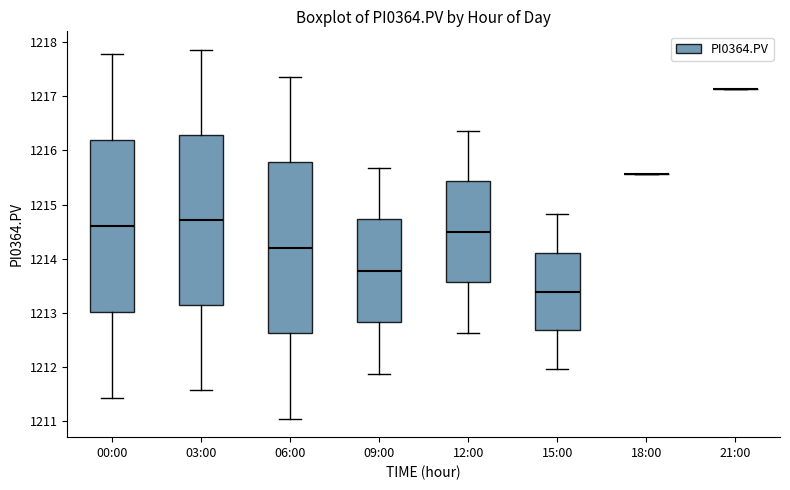

Reading left to right, transcribe this box plot: for each box, give where its median line is, the range the box spans, and where its two whiskers end, as read against the y-axis. The values are not printed on the chart, so give them approximately, as read against the axis.

00:00: median 1214.6, box 1213.0 to 1216.2, whiskers 1211.4 to 1217.8
03:00: median 1214.7, box 1213.1 to 1216.3, whiskers 1211.6 to 1217.9
06:00: median 1214.2, box 1212.6 to 1215.8, whiskers 1211.1 to 1217.4
09:00: median 1213.8, box 1212.8 to 1214.7, whiskers 1211.9 to 1215.7
12:00: median 1214.5, box 1213.6 to 1215.4, whiskers 1212.6 to 1216.4
15:00: median 1213.4, box 1212.7 to 1214.1, whiskers 1212.0 to 1214.8
18:00: box collapsed to a line at 1215.6, whiskers 1215.6 to 1215.6
21:00: box collapsed to a line at 1217.1, whiskers 1217.1 to 1217.1